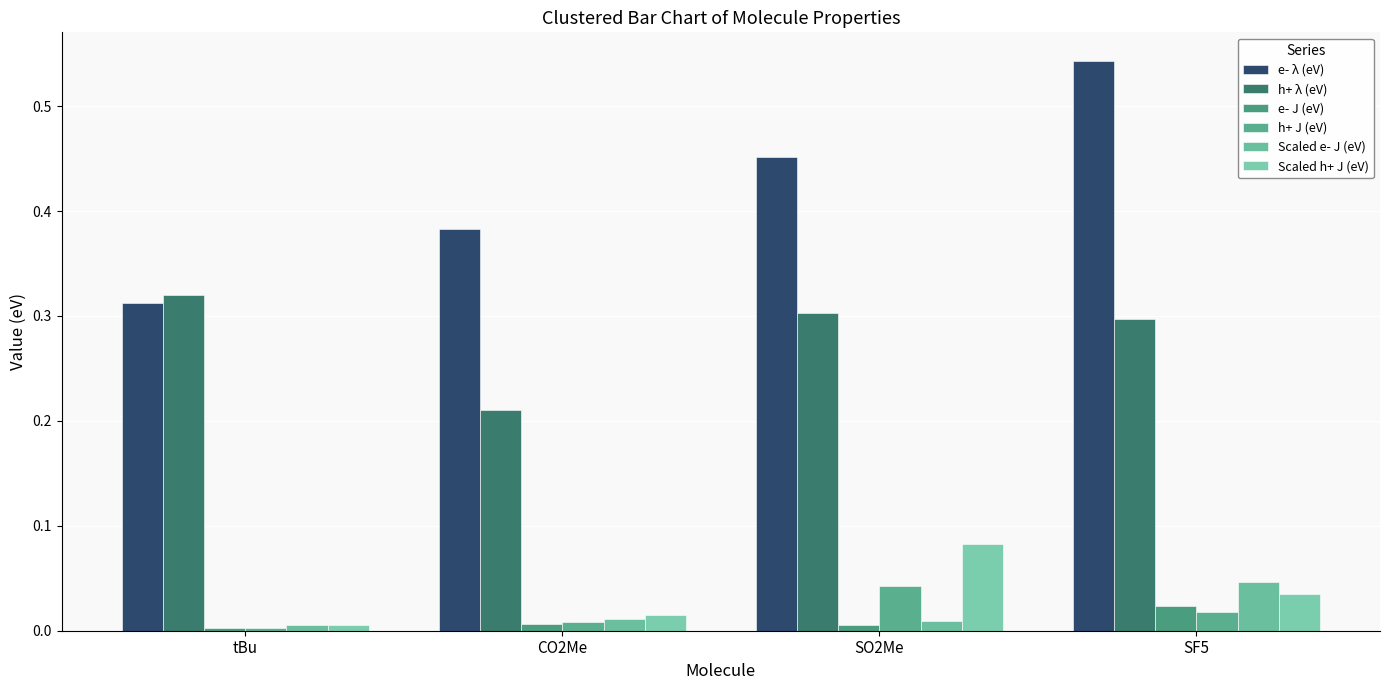

Which series has the largest total across all categories?

e- λ (eV)